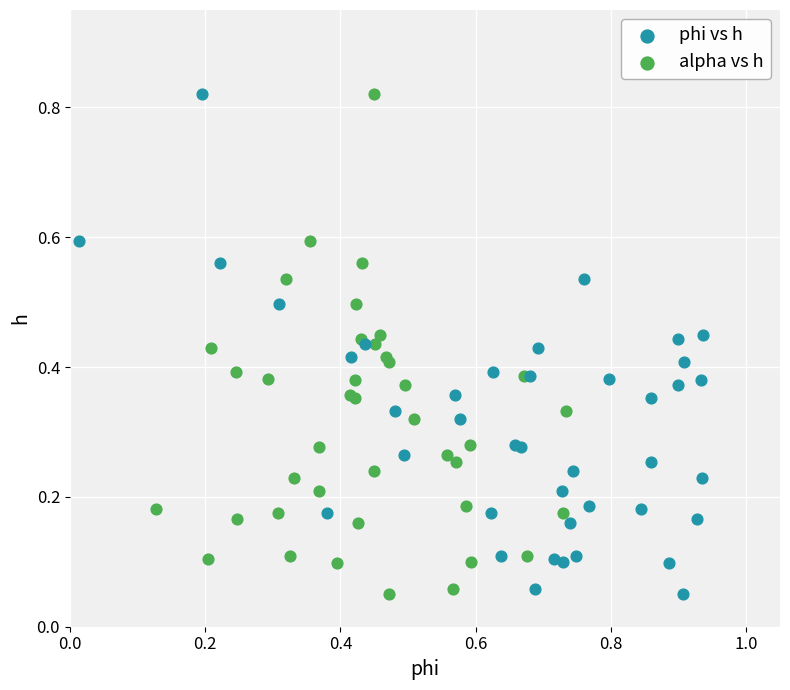

What are all the series names shown in the legend?

phi vs h, alpha vs h